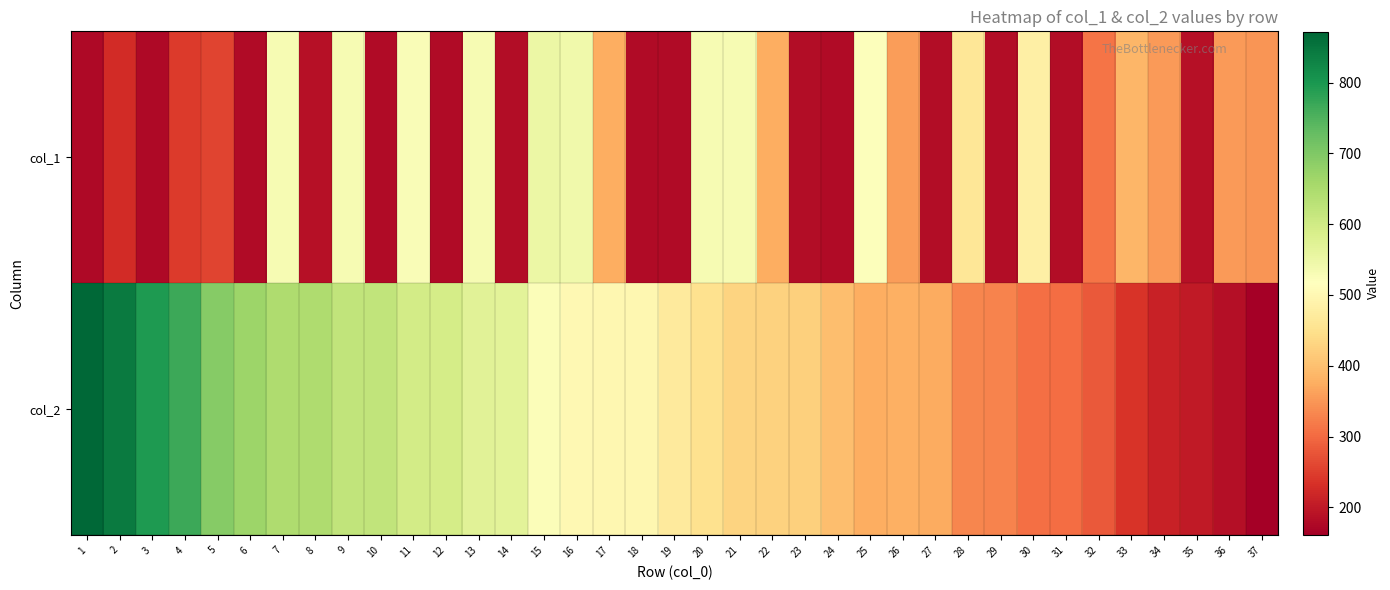

What is the spread (max minus min) of values at 36?

169